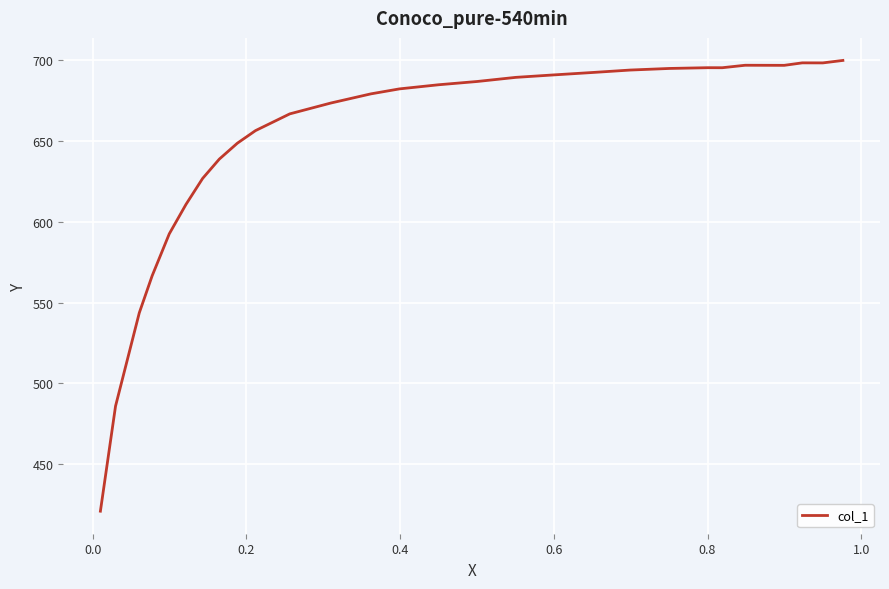

What is the difference between the maximum and minimum values?

279.2